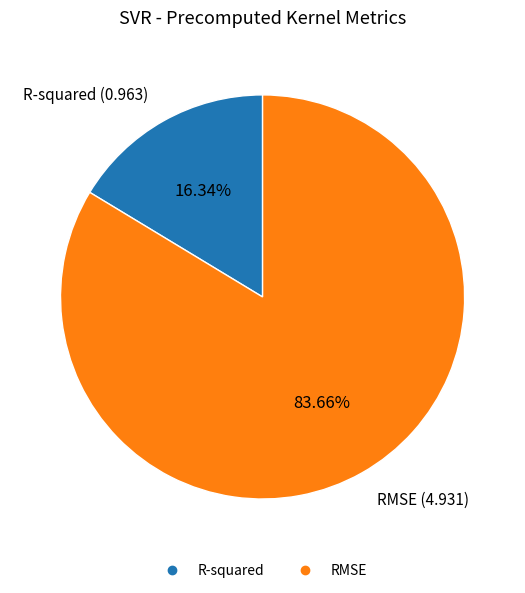

Is it true that RMSE is 96% of the pie?

False